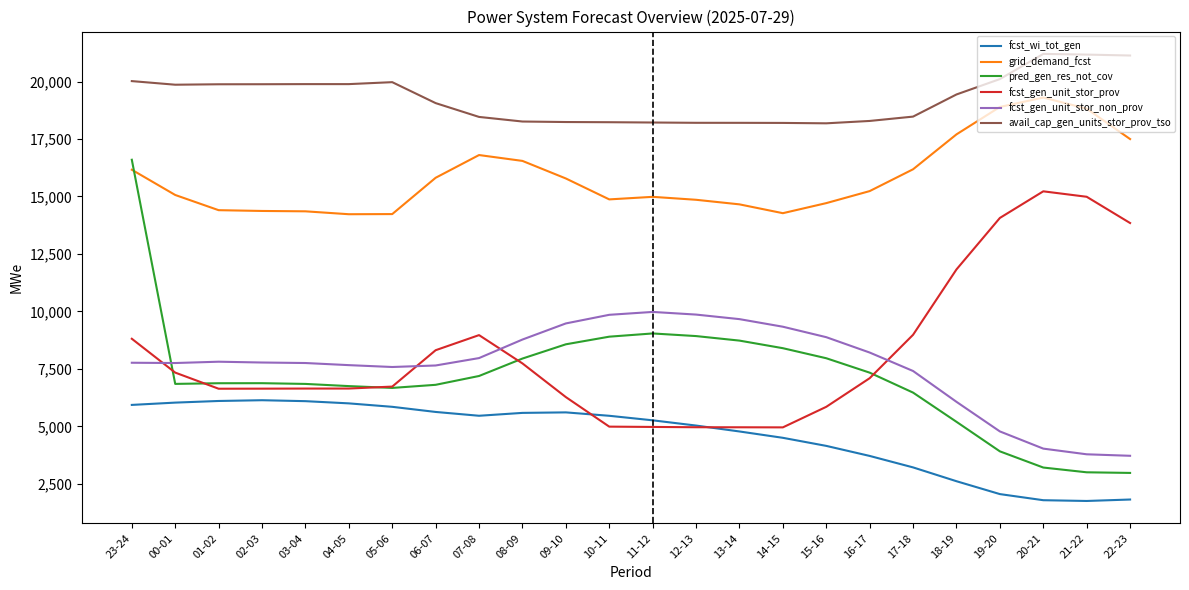

What is the highest value of the fcst_gen_unit_stor_non_prov series?

9979